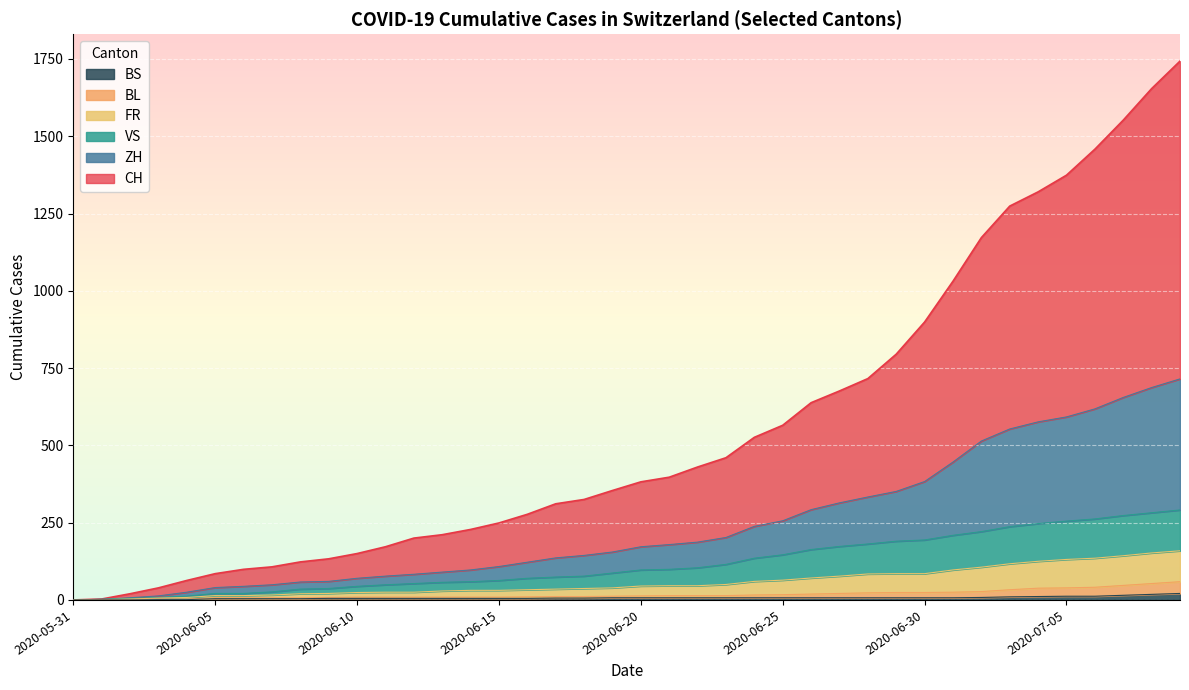

Read the BL value at 2020-07-05, to the nearest 10.

30